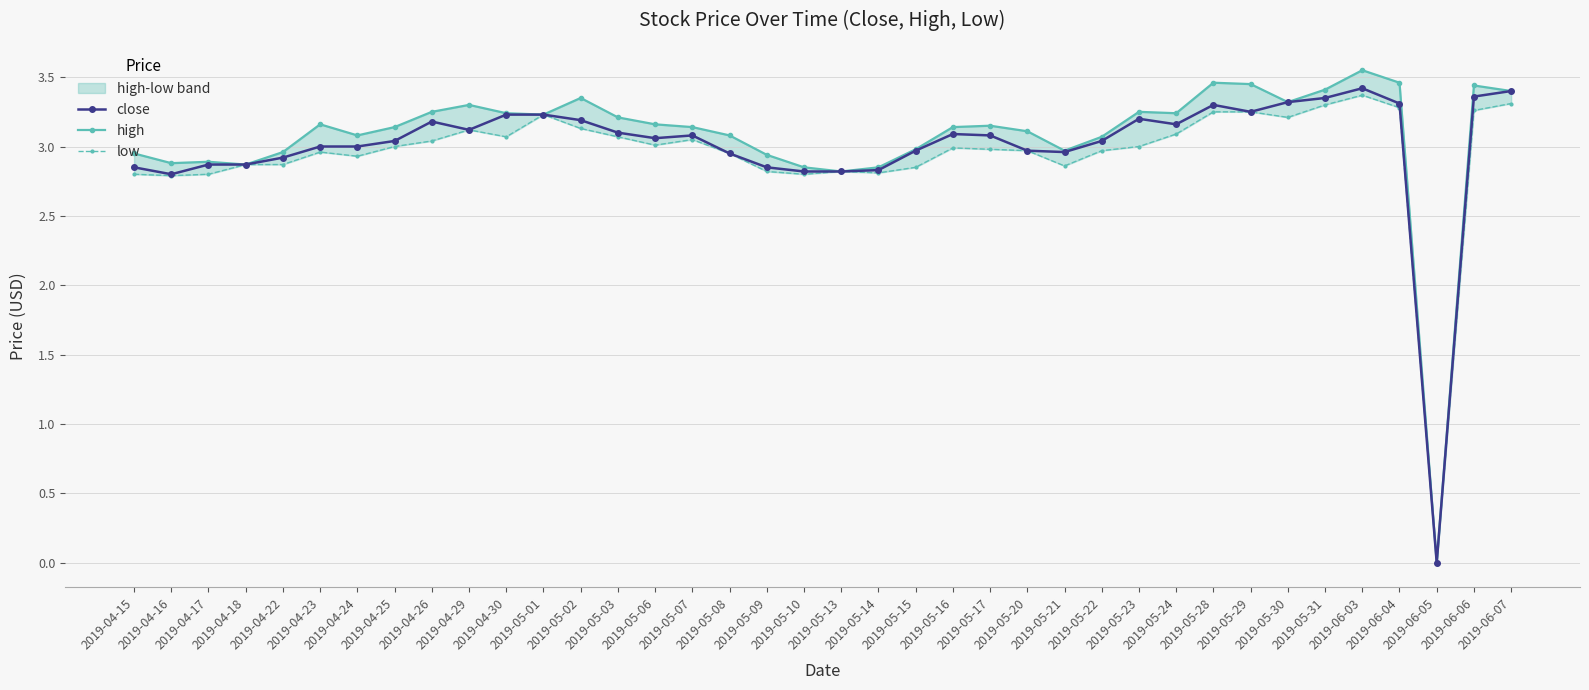

True or false: high and close intersect in this chart.

False